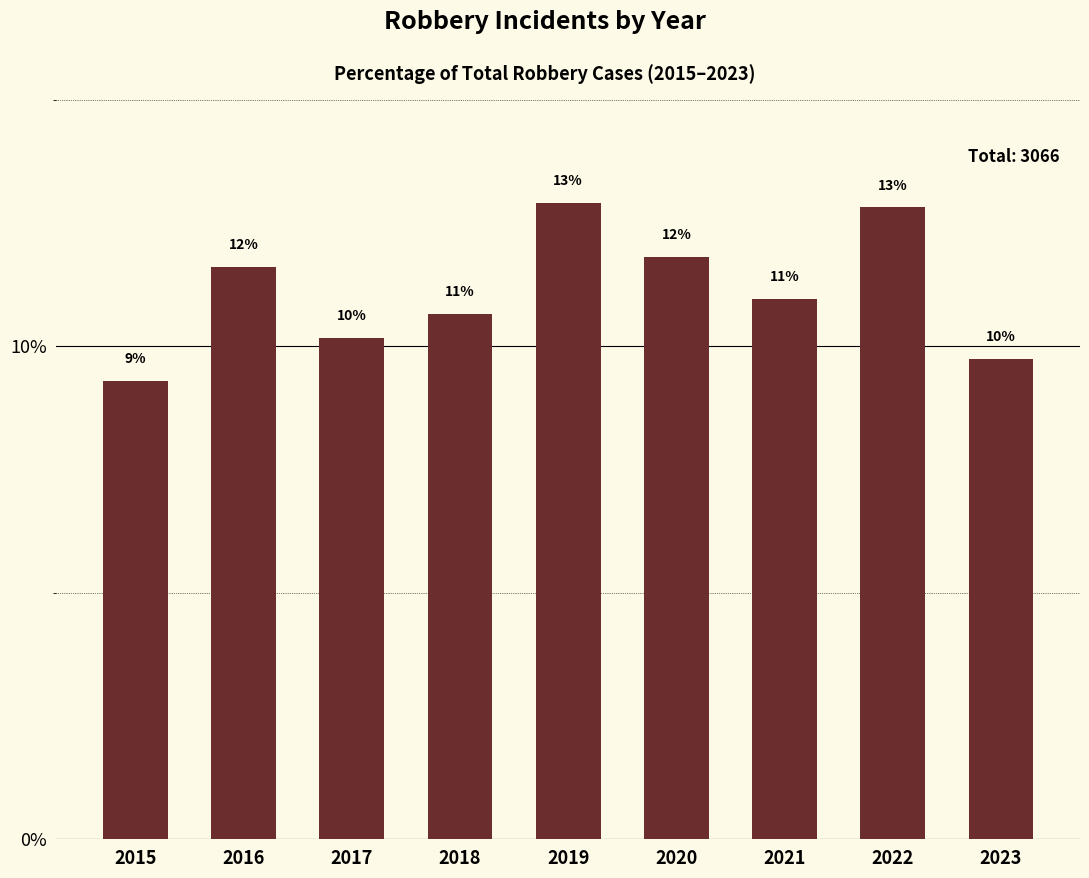

What is the difference between the values at 2022 and 2020?

1.0